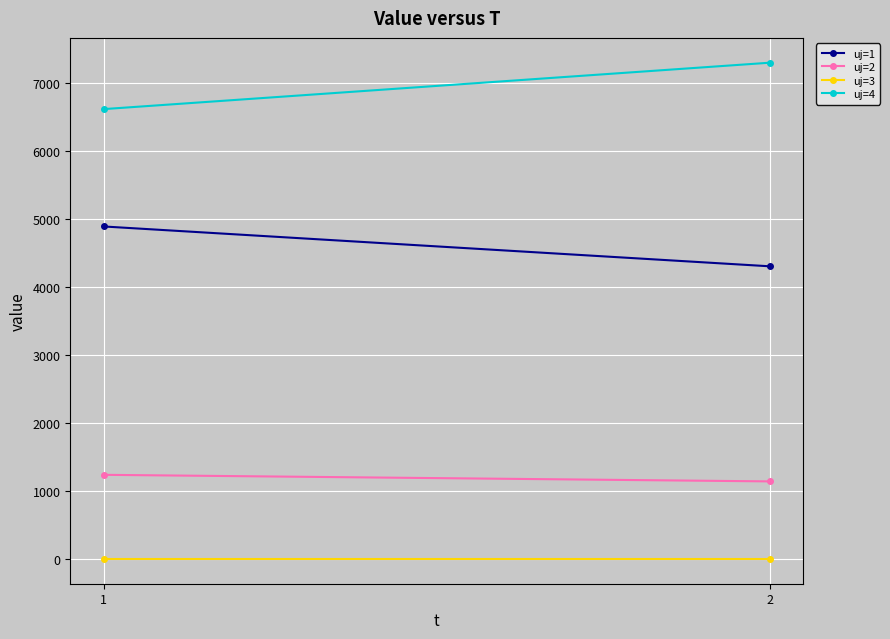

What is the total value across all series at 1?

12755.9